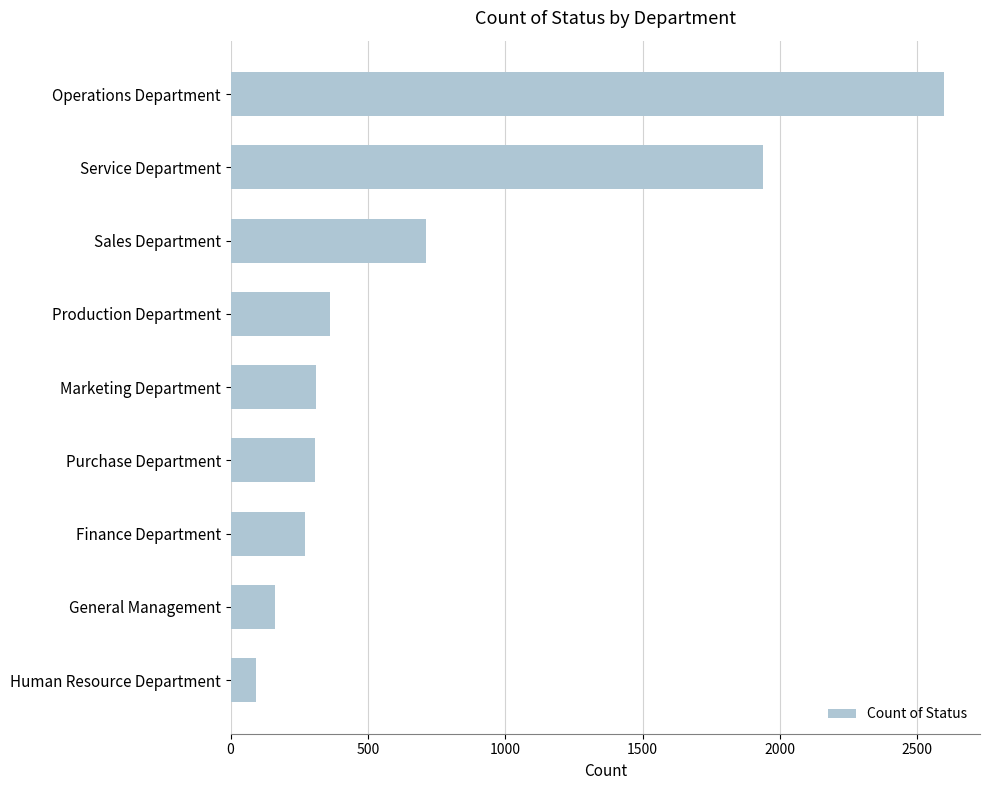

What is the minimum value shown in the chart?

93